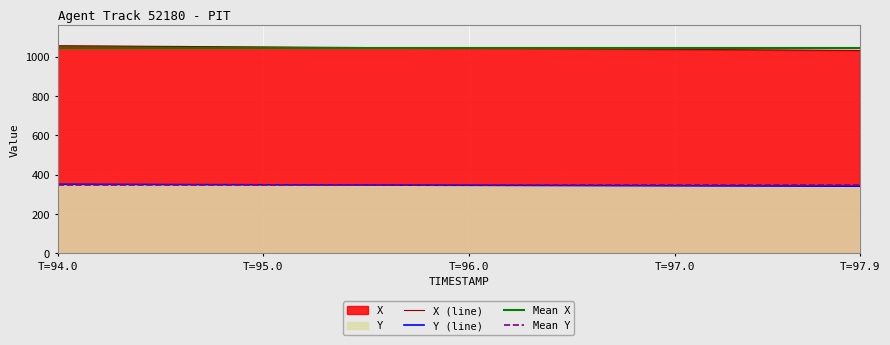

True or false: Y (line) and X (line) intersect in this chart.

False